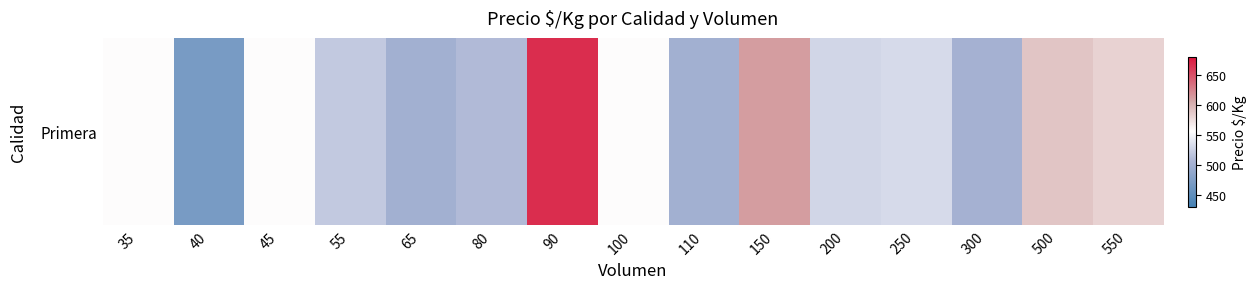

What value does the data have at 300?

502